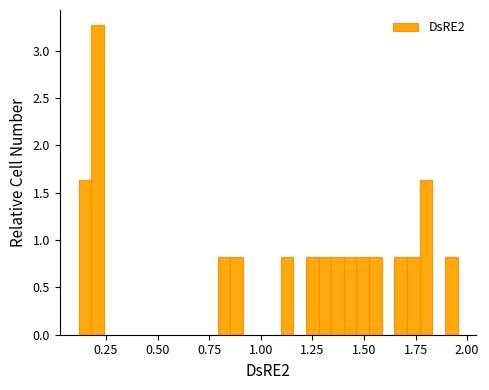

Read against the x-axis, roughly where is the centre of the tallest bar?

0.20